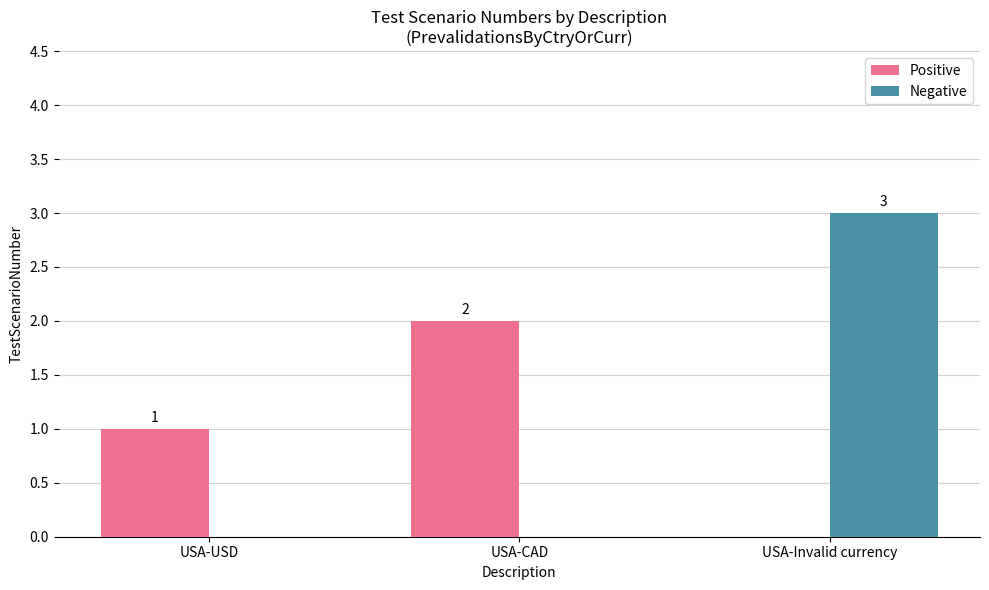

Which series changed the most between USA-USD and USA-CAD?

Positive